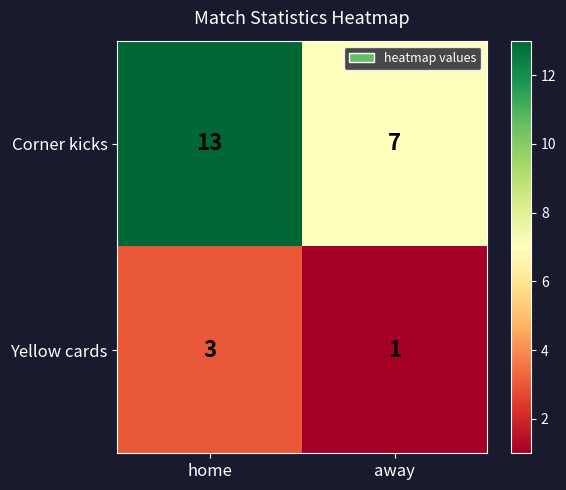

Reading left to right, transcribe all the data shown in this chart.

Corner kicks: 13	7
Yellow cards: 3	1